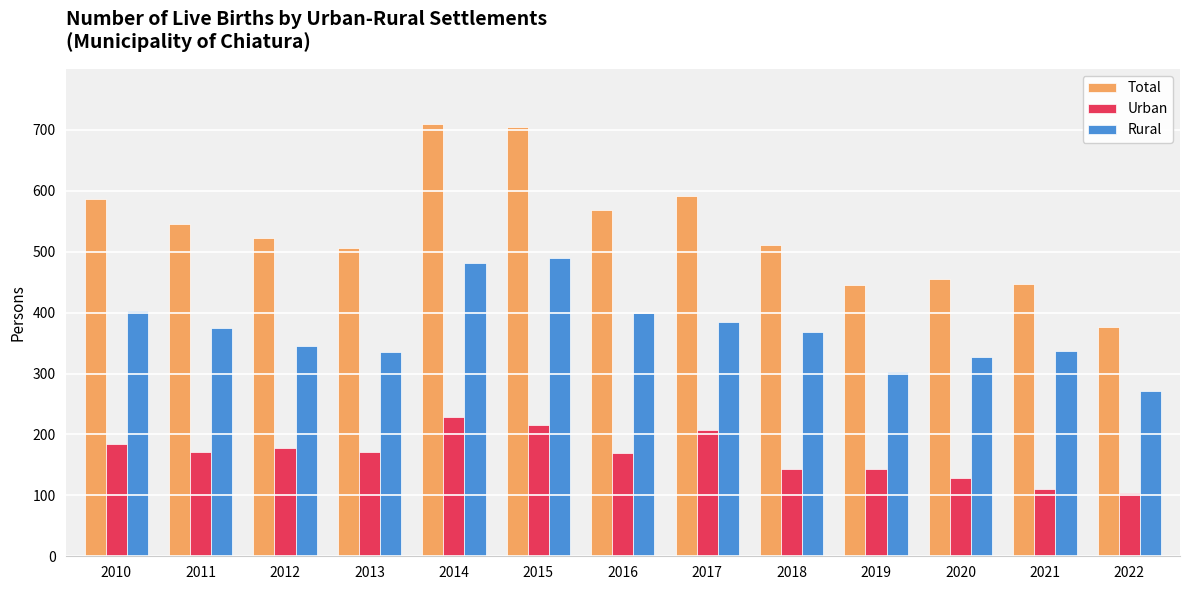

What is the maximum value for Urban?

228